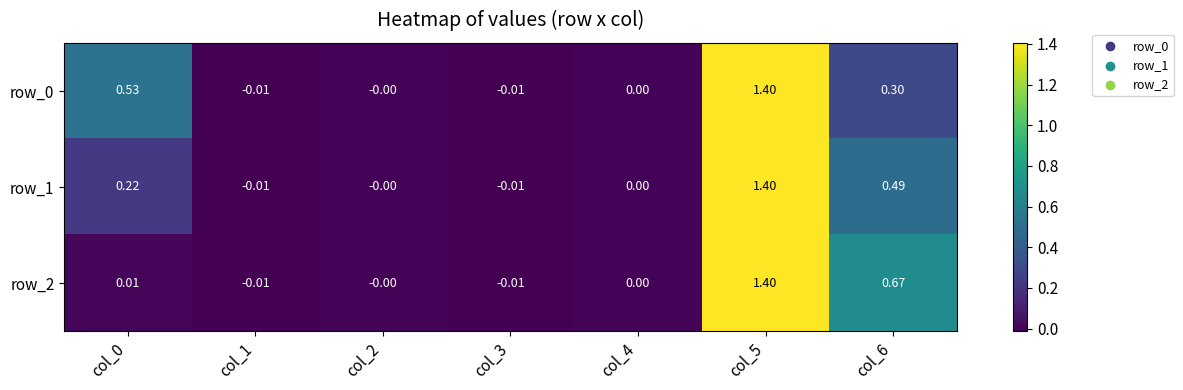

Is the value of row_2 at col_3 greater than the value of row_1 at col_2?

No